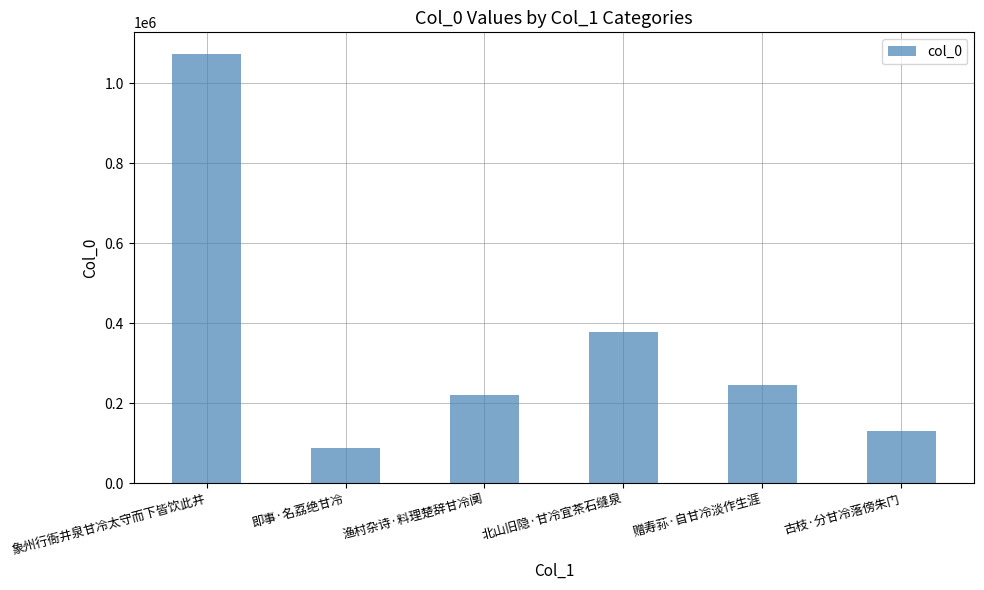

Reading left to right, list all the values displayed in this chart.

象州行衙井泉甘冷太守而下皆饮此井=1073581	即事·名荔绝甘冷=88351	渔村杂诗·料理楚辞甘冷阒=221366	北山旧隐·甘冷宜茶石缝泉=377835	赠寿荪·自甘冷淡作生涯=247034	古枝·分甘冷落傍朱门=130965